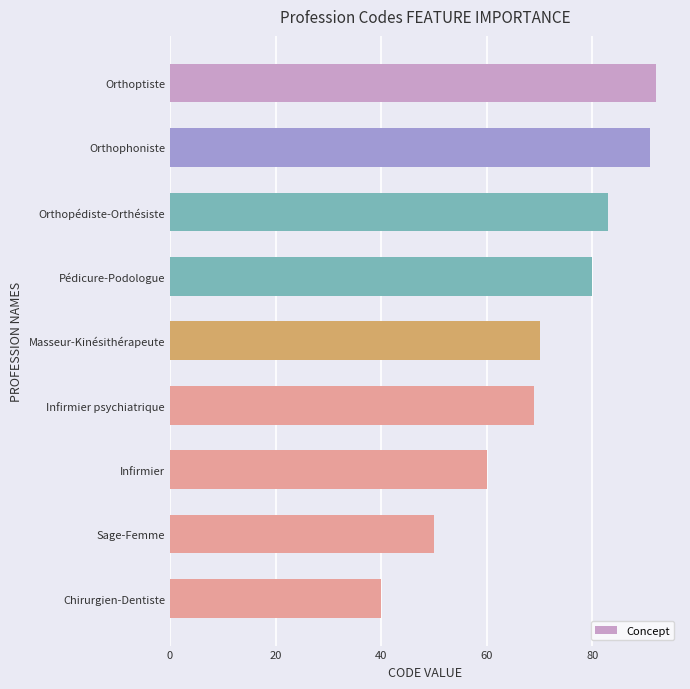

Is it true that the value at Sage-Femme is 50?

True